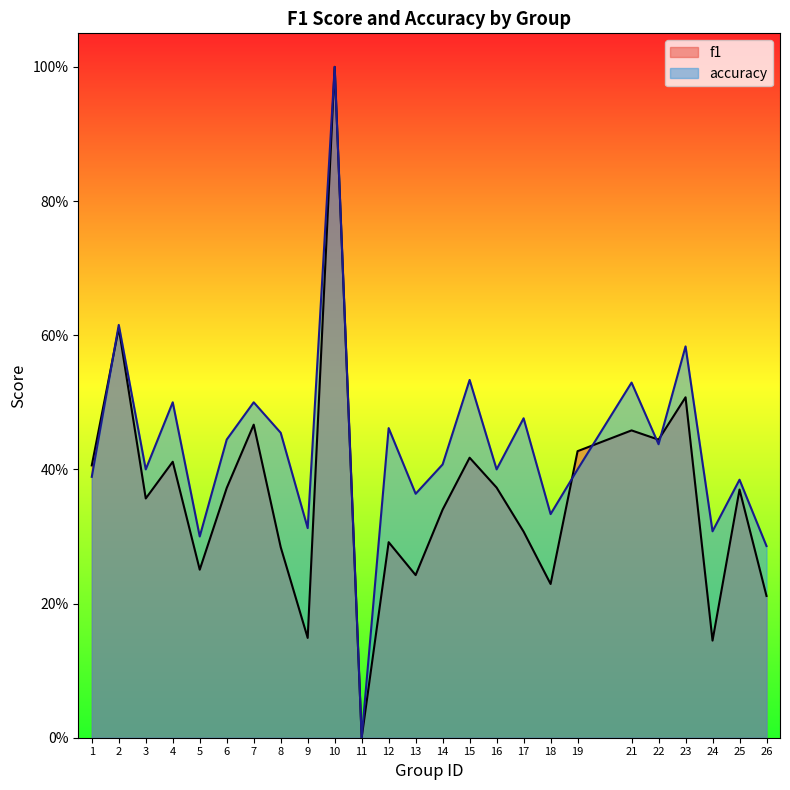

What is the difference between the maximum and minimum values in the accuracy series?

1.0